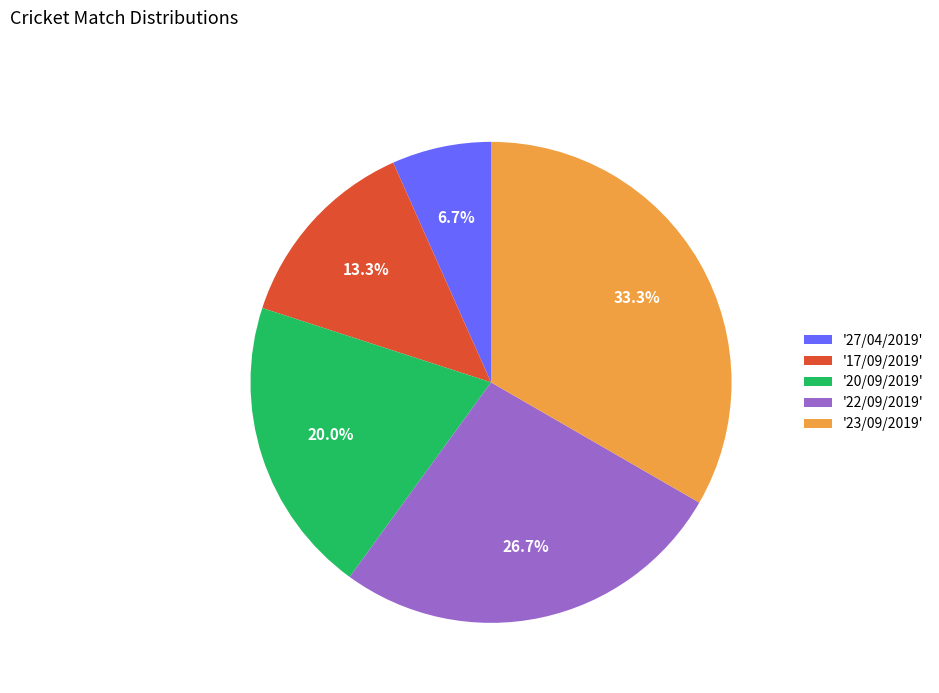

Which category has the smallest portion of the pie?

'27/04/2019'